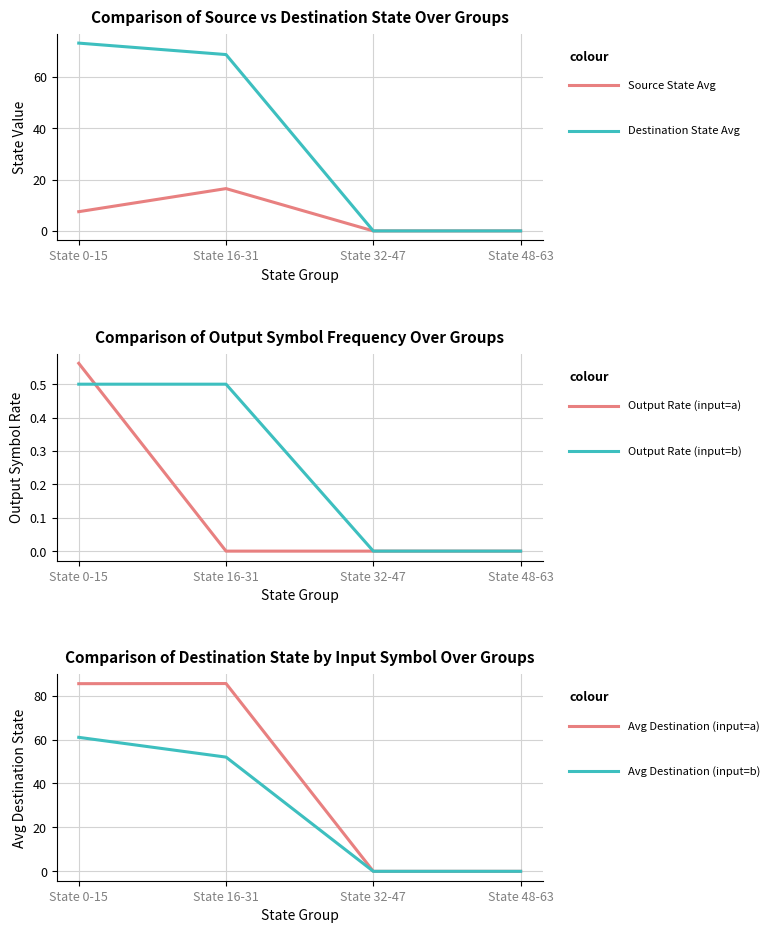

What are all the series names shown in the legend?

Source State Avg, Destination State Avg, Output Rate (input=a), Output Rate (input=b), Avg Destination (input=a), Avg Destination (input=b)